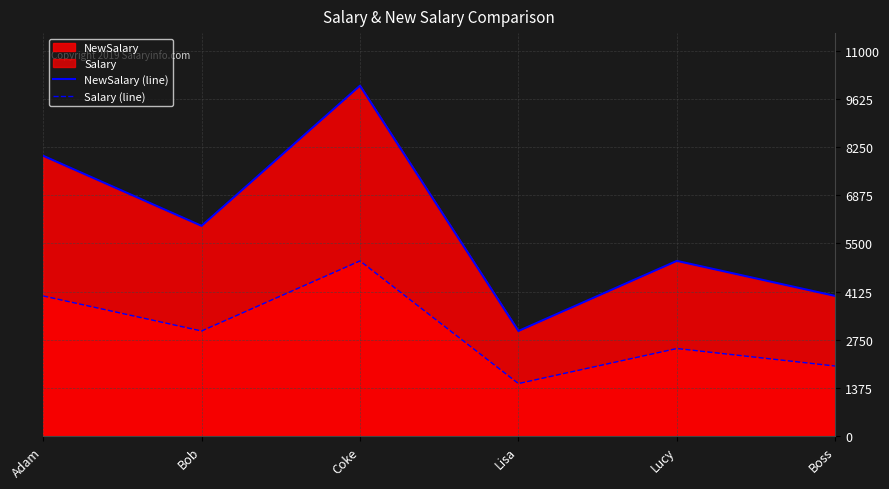

What is the minimum value shown in the chart?

1500